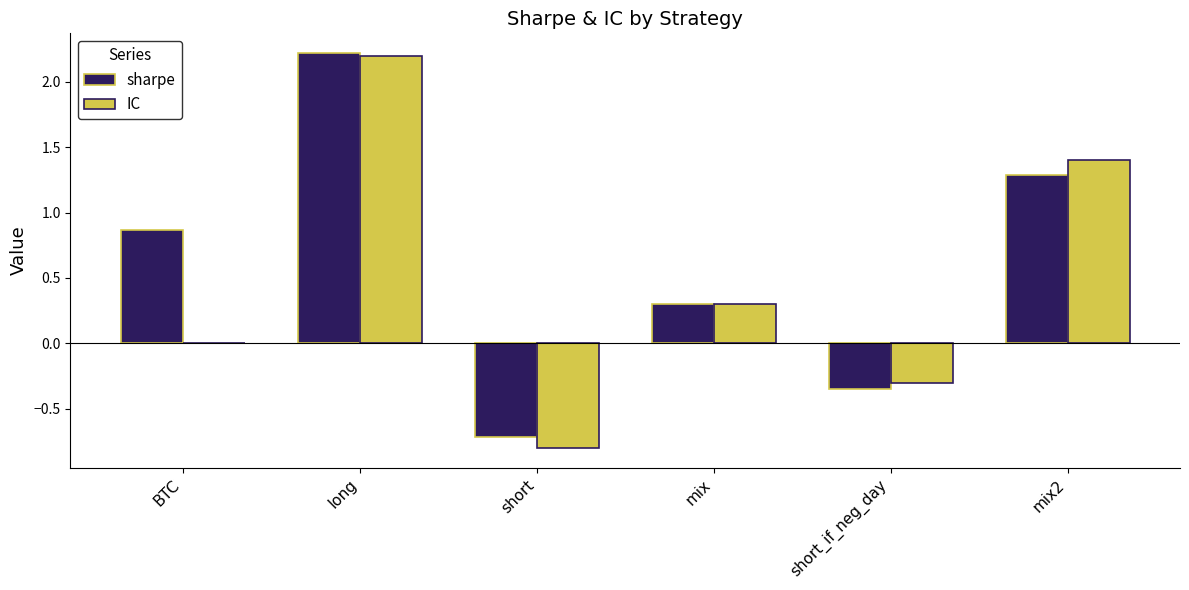

Which series has the largest total across all categories?

sharpe